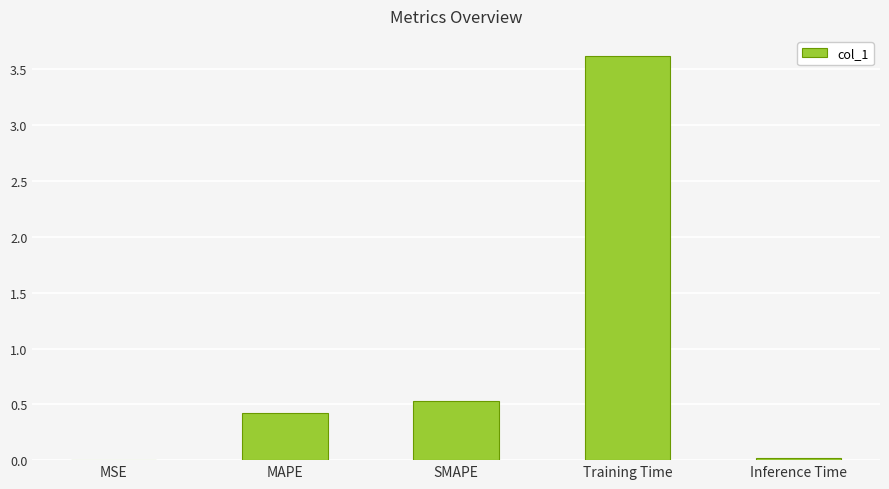

True or false: the data shows 1.9 at Training Time.

False